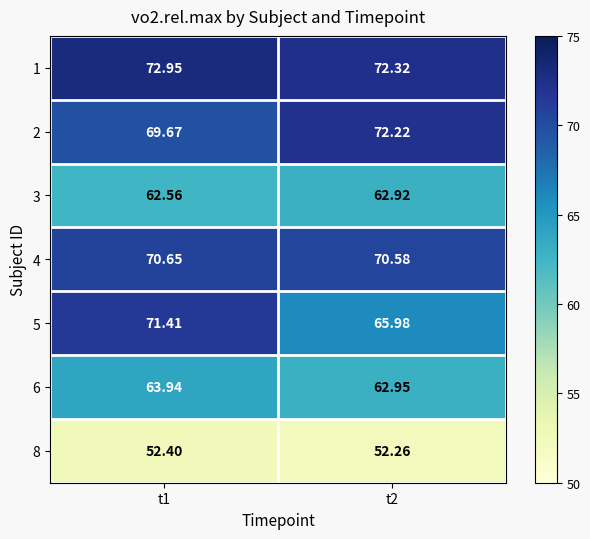

Which series has the largest range (max minus min)?

5